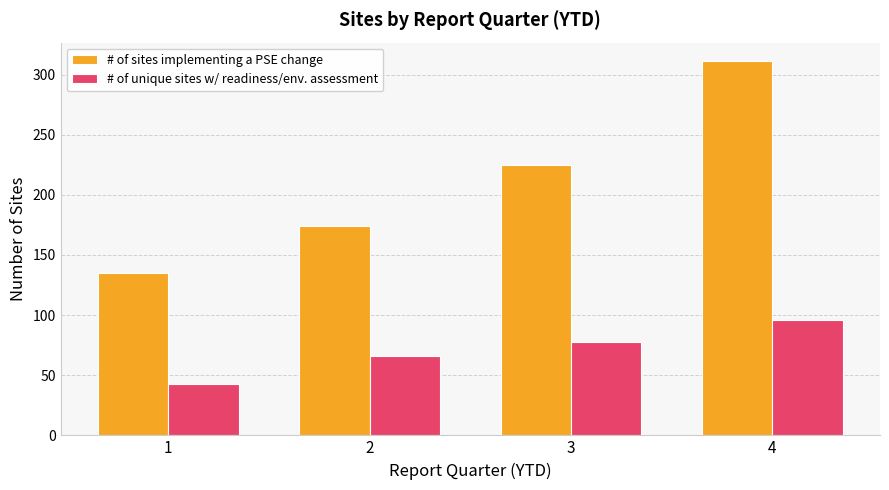

What is the spread (max minus min) of values at 1?

92